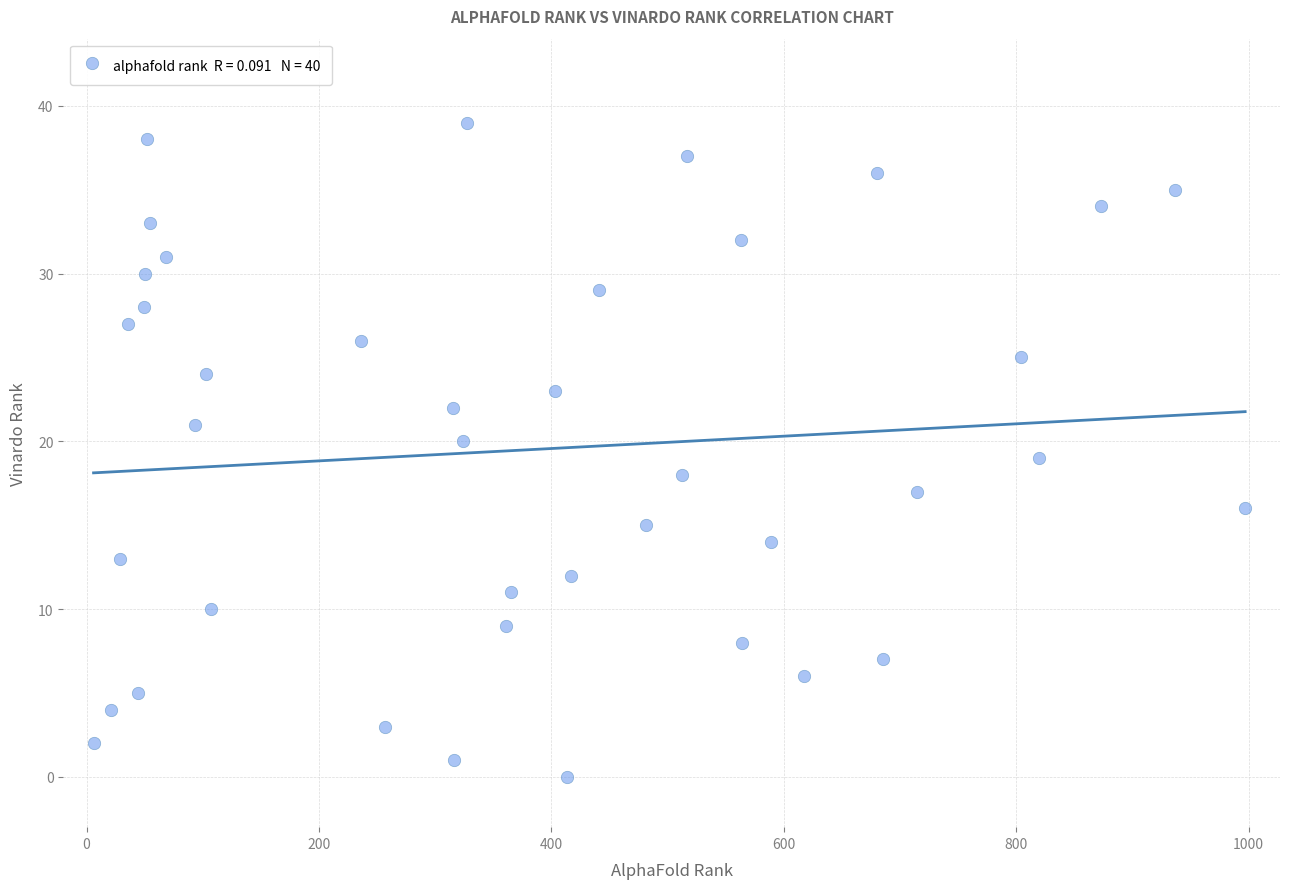

What is the range of X values (max minus min)?

991